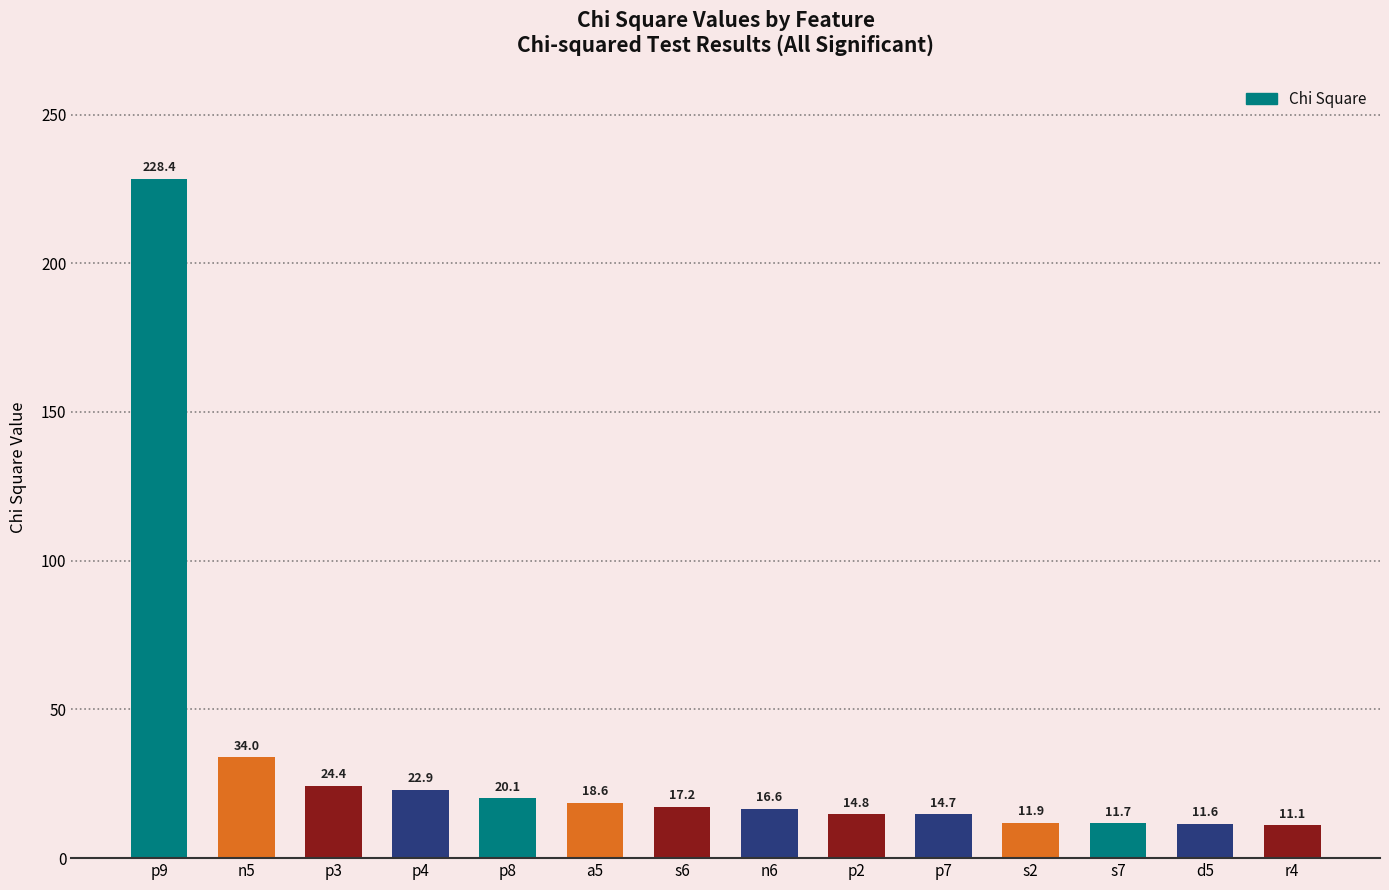

Reading left to right, extract all data points from this chart.

228.4	34.0	24.4	22.9	20.1	18.6	17.2	16.6	14.8	14.7	11.9	11.7	11.6	11.1